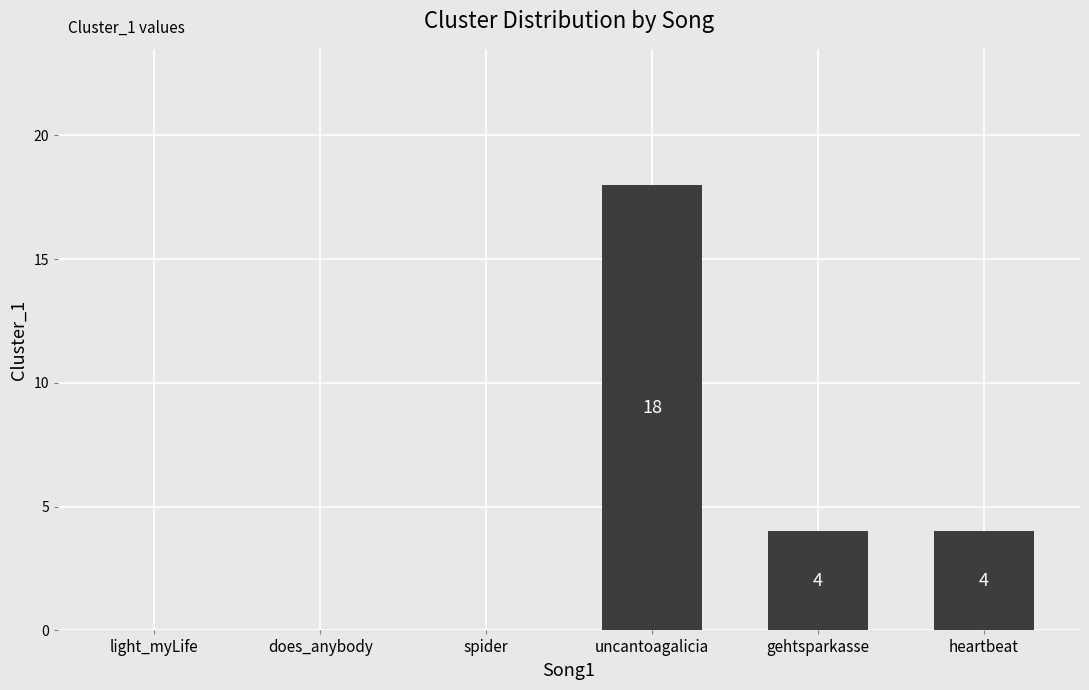

How many data points does each series have?

6